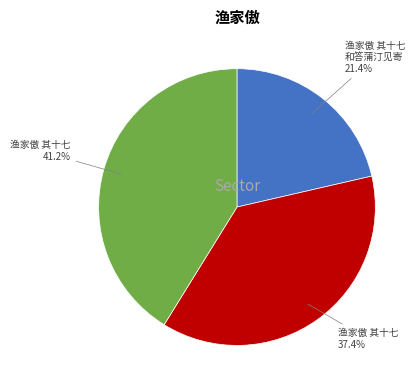

To the nearest percent, what is the difference between the largest and smallest slice percentages?

20%